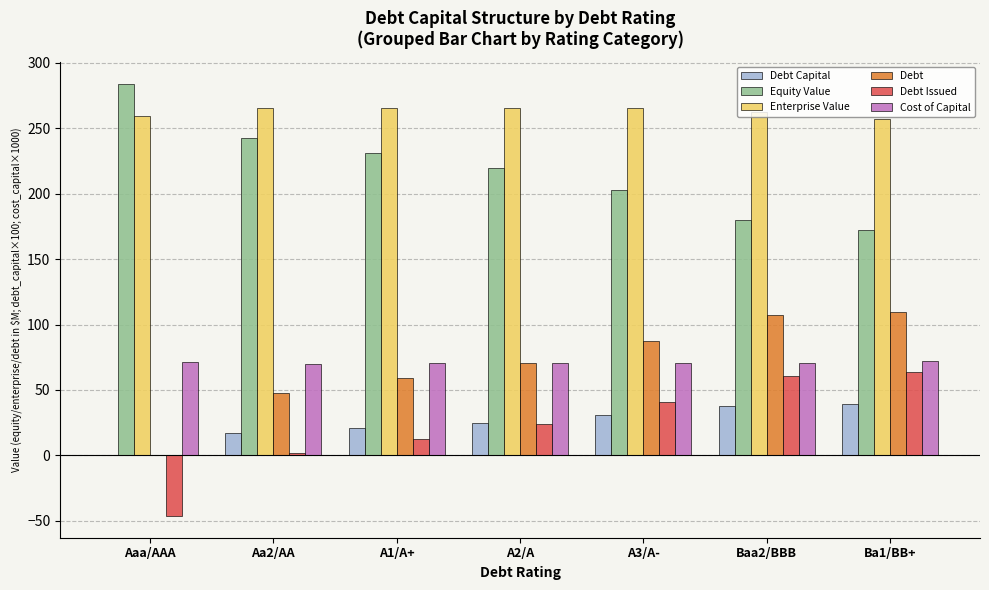

The Debt Issued series shows 98.4 at Baa2/BBB. True or false?

False